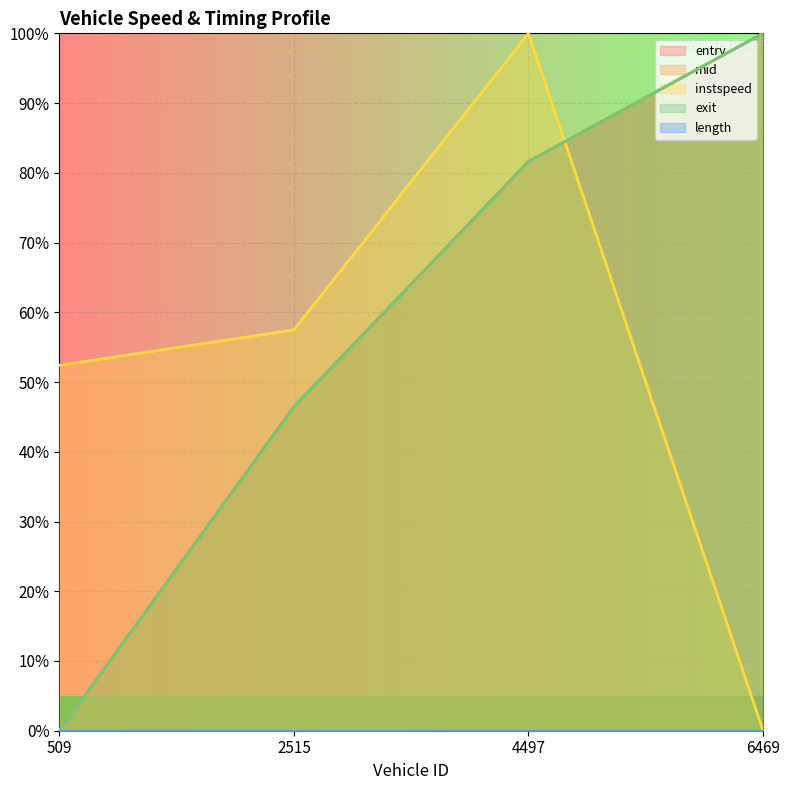

How many times do instspeed and entry cross each other?

1